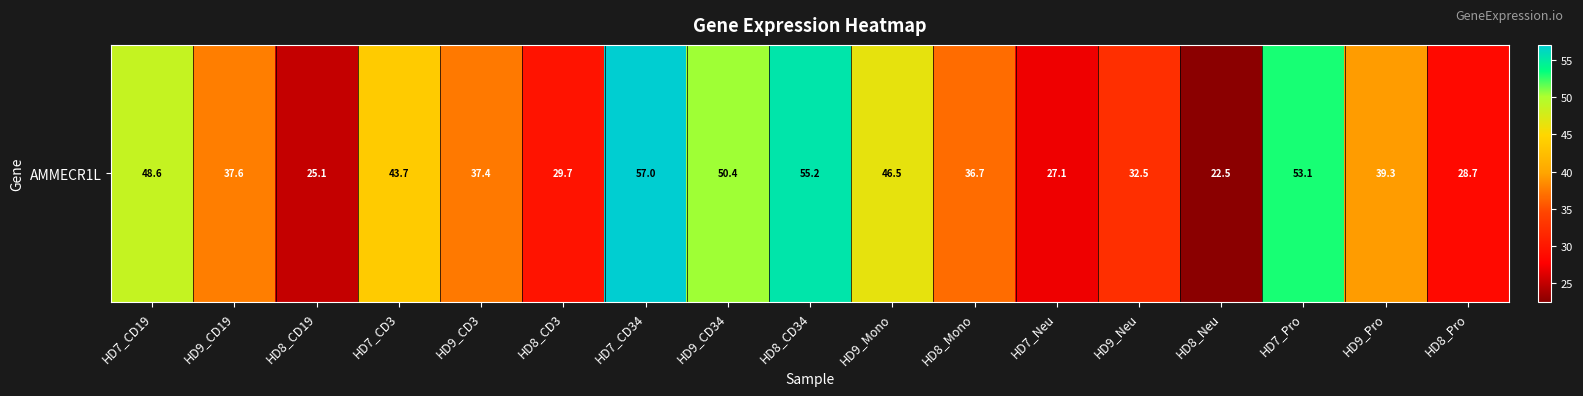

At which label does the data first exceed 37?

HD7_CD19